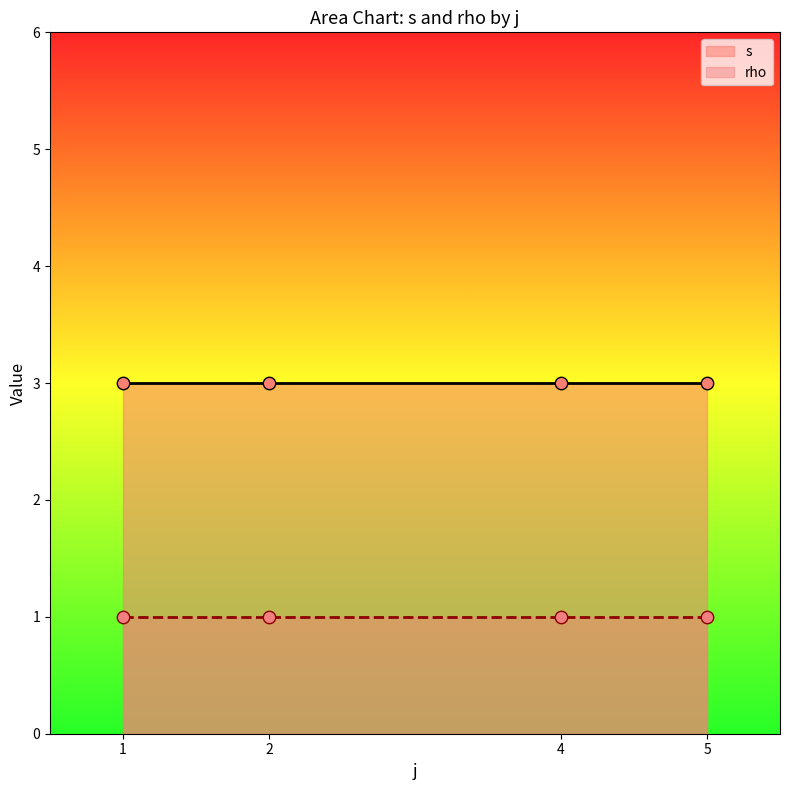

Which series reaches the maximum Y coordinate?

s